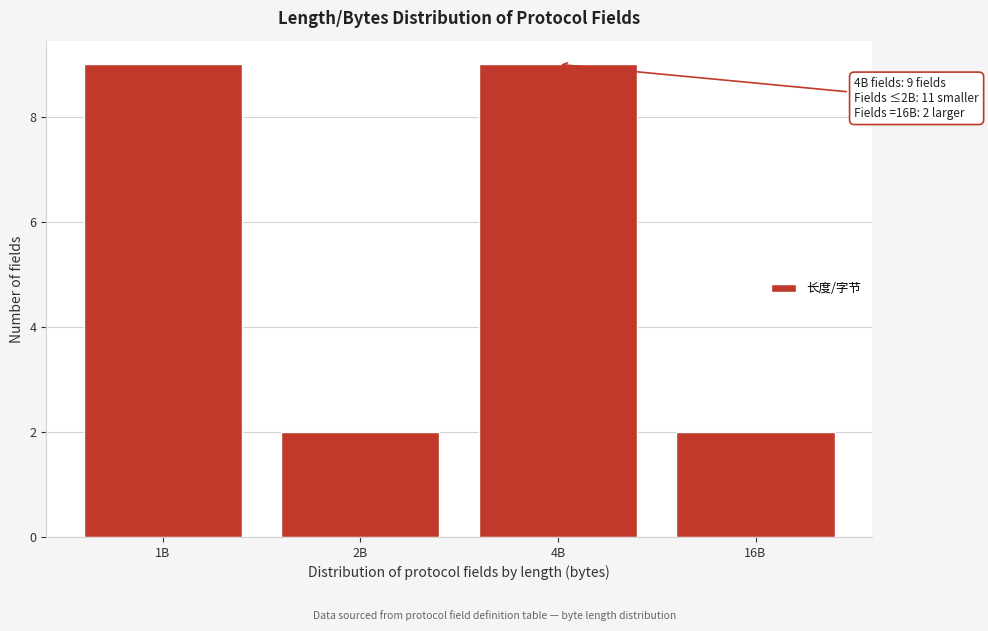

Reading left to right, list all the values displayed in this chart.

9	2	9	2